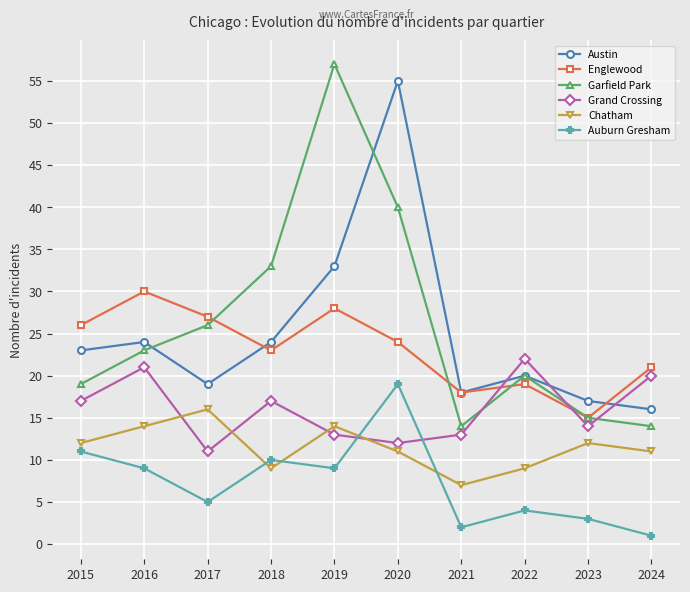

In Garfield Park, how many points are lower than both neighbors (excluding endpoints)?

1